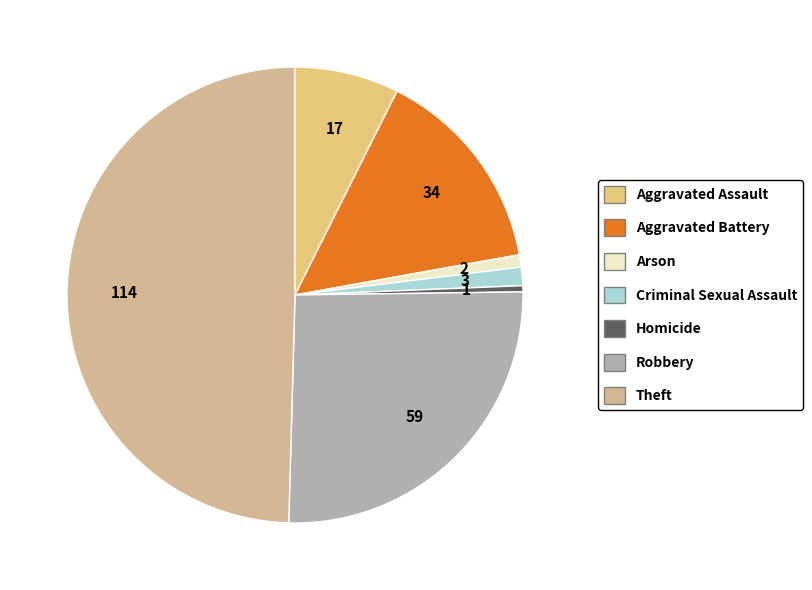

Is Aggravated Battery the majority of the pie?

No